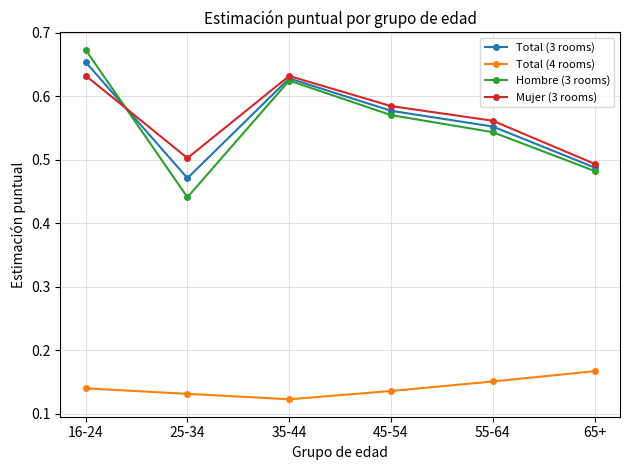

True or false: Total (4 rooms) and Hombre (3 rooms) intersect in this chart.

False